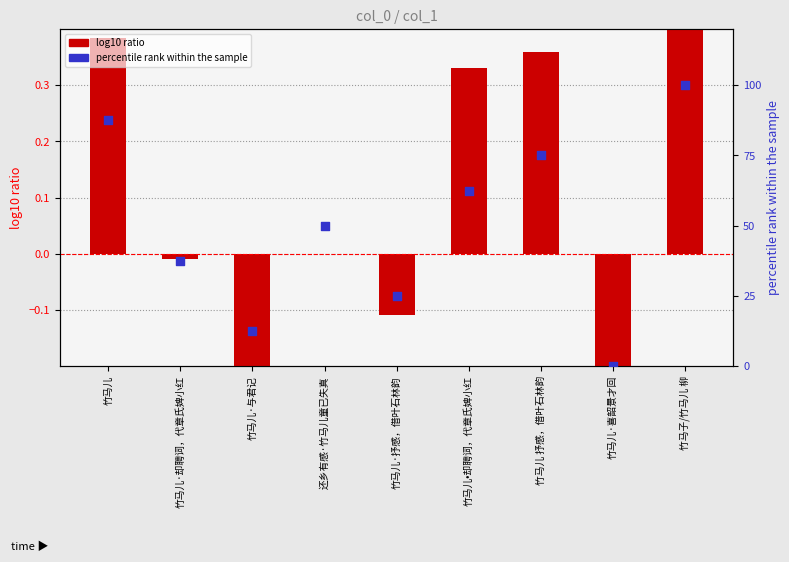

Which series has the largest total across all categories?

percentile rank within the sample